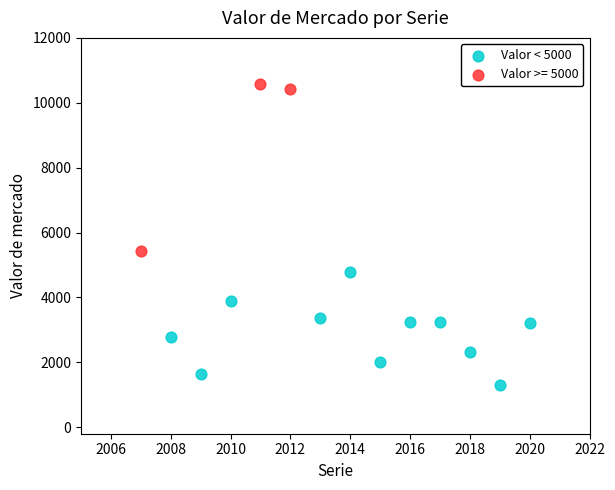

Which series has the widest spread of Y values?

Valor >= 5000